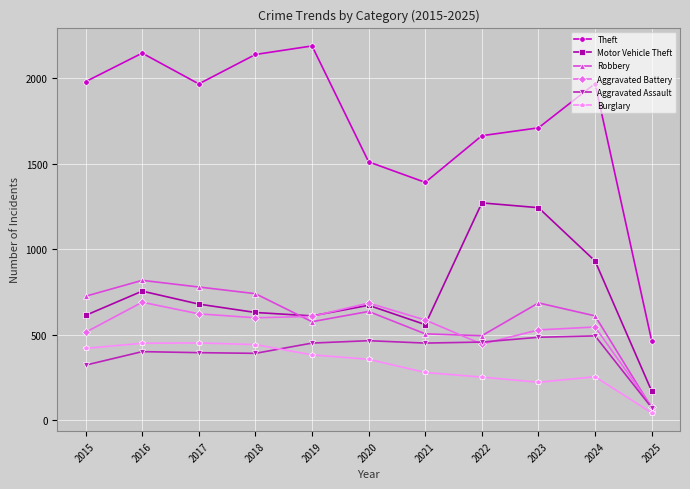

True or false: Motor Vehicle Theft and Theft intersect in this chart.

False